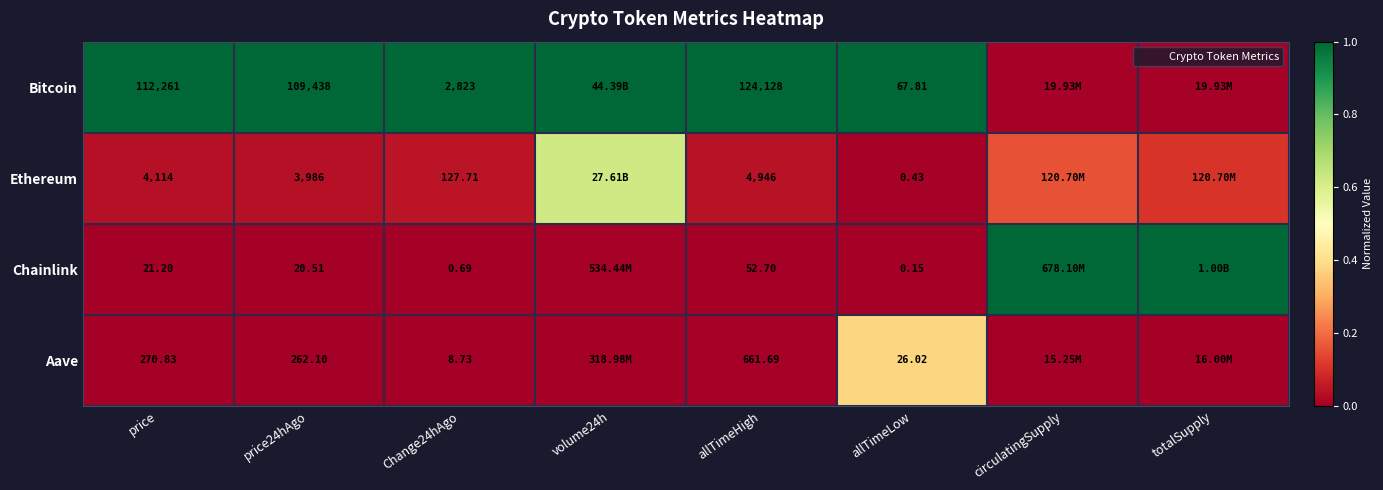

True or false: Bitcoin has a value of 1.0 at price24hAgo.

True